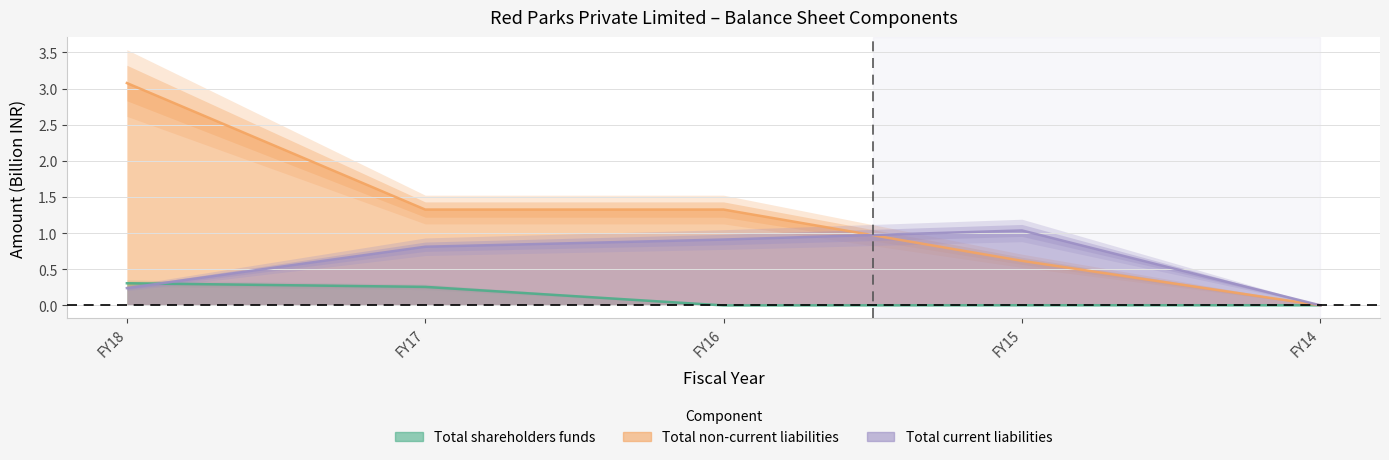

How many intersections are there between Total shareholders funds and Total non-current liabilities?

1